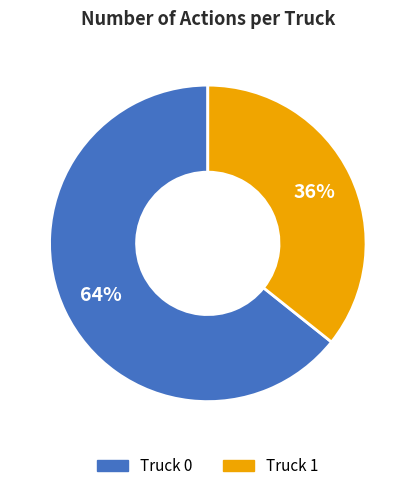

How many segments does this pie chart have?

2